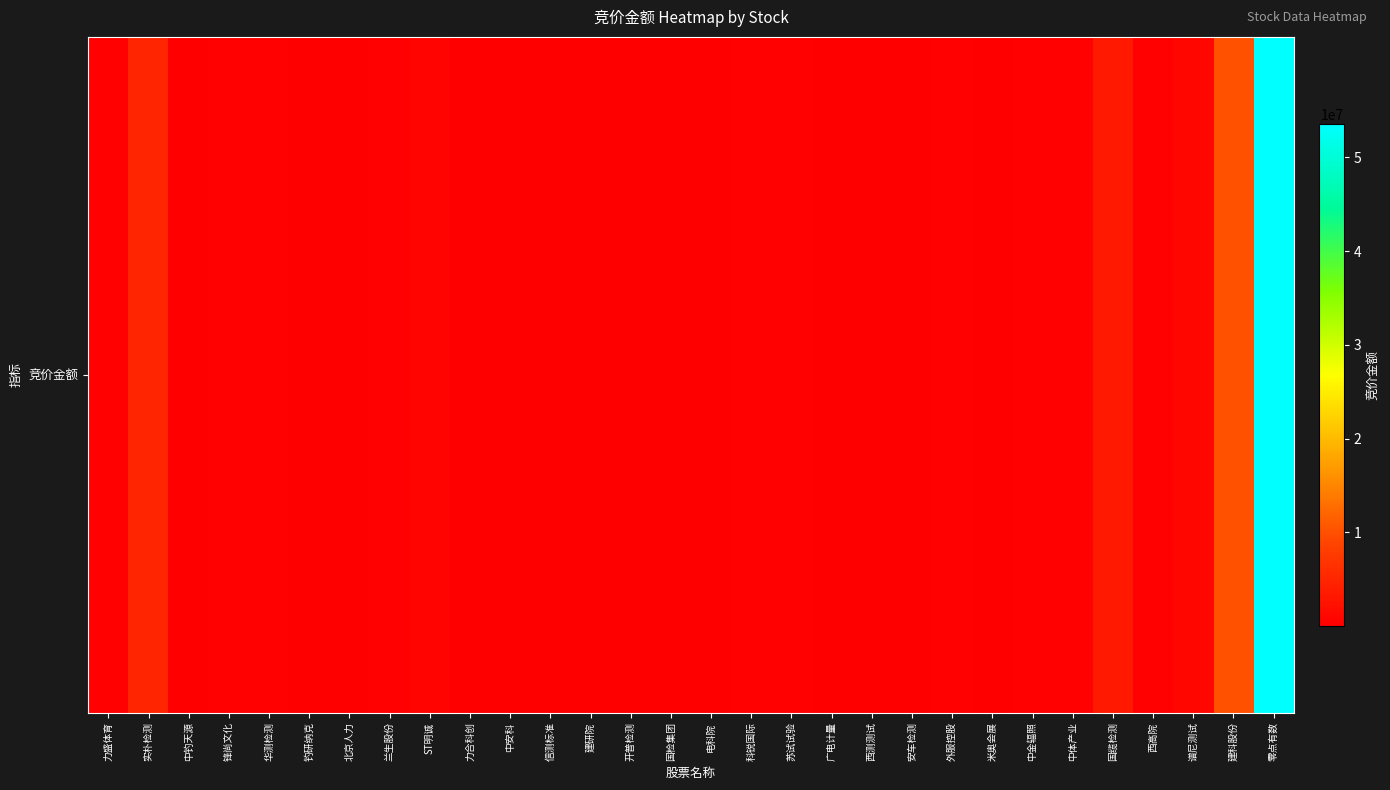

List the labels in order of value, smallest first.

国检集团, 西测测试, 电科院, 广电计量, 钓研纳克, 信测标准, 安车检测, 力合科创, 开普检测, 中安科, 建研院, 中钓天源, 米奥会展, 北京人力, 苏试试验, 中金辐照, 中体产业, 外服控股, 兰生股份, 华测检测, 锋尚文化, 西高院, 科锐国际, 力盛体育, ST明诚, 谱尼测试, 国缆检测, 实朴检测, 建科股份, 零点有数